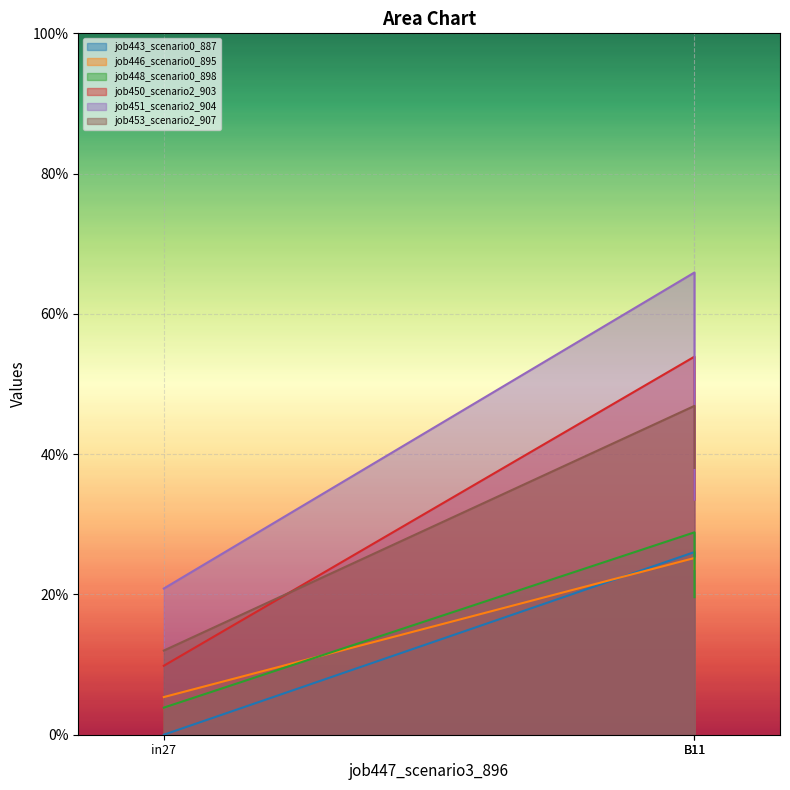

What are all the series names shown in the legend?

job443_scenario0_887, job446_scenario0_895, job448_scenario0_898, job450_scenario2_903, job451_scenario2_904, job453_scenario2_907